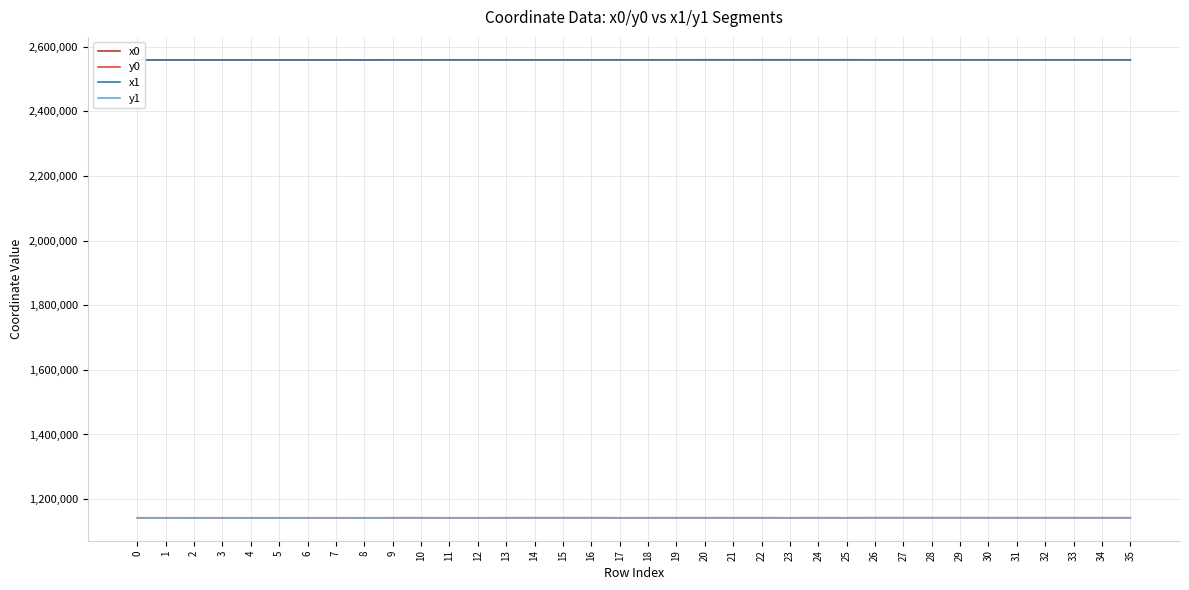

Is it true that y0 equals 1938645.4 at 13?

False